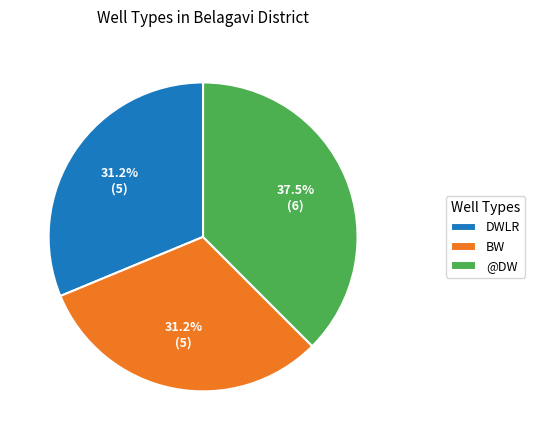

To the nearest percent, what is the average slice percentage?

33%